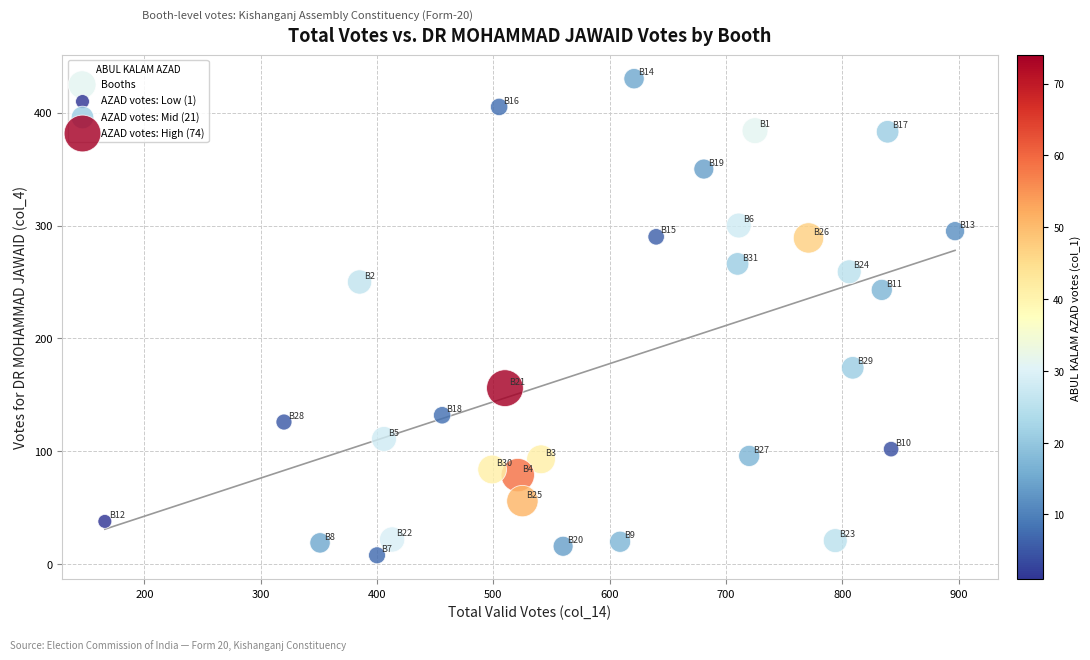

What is the range of X values (max minus min)?

731